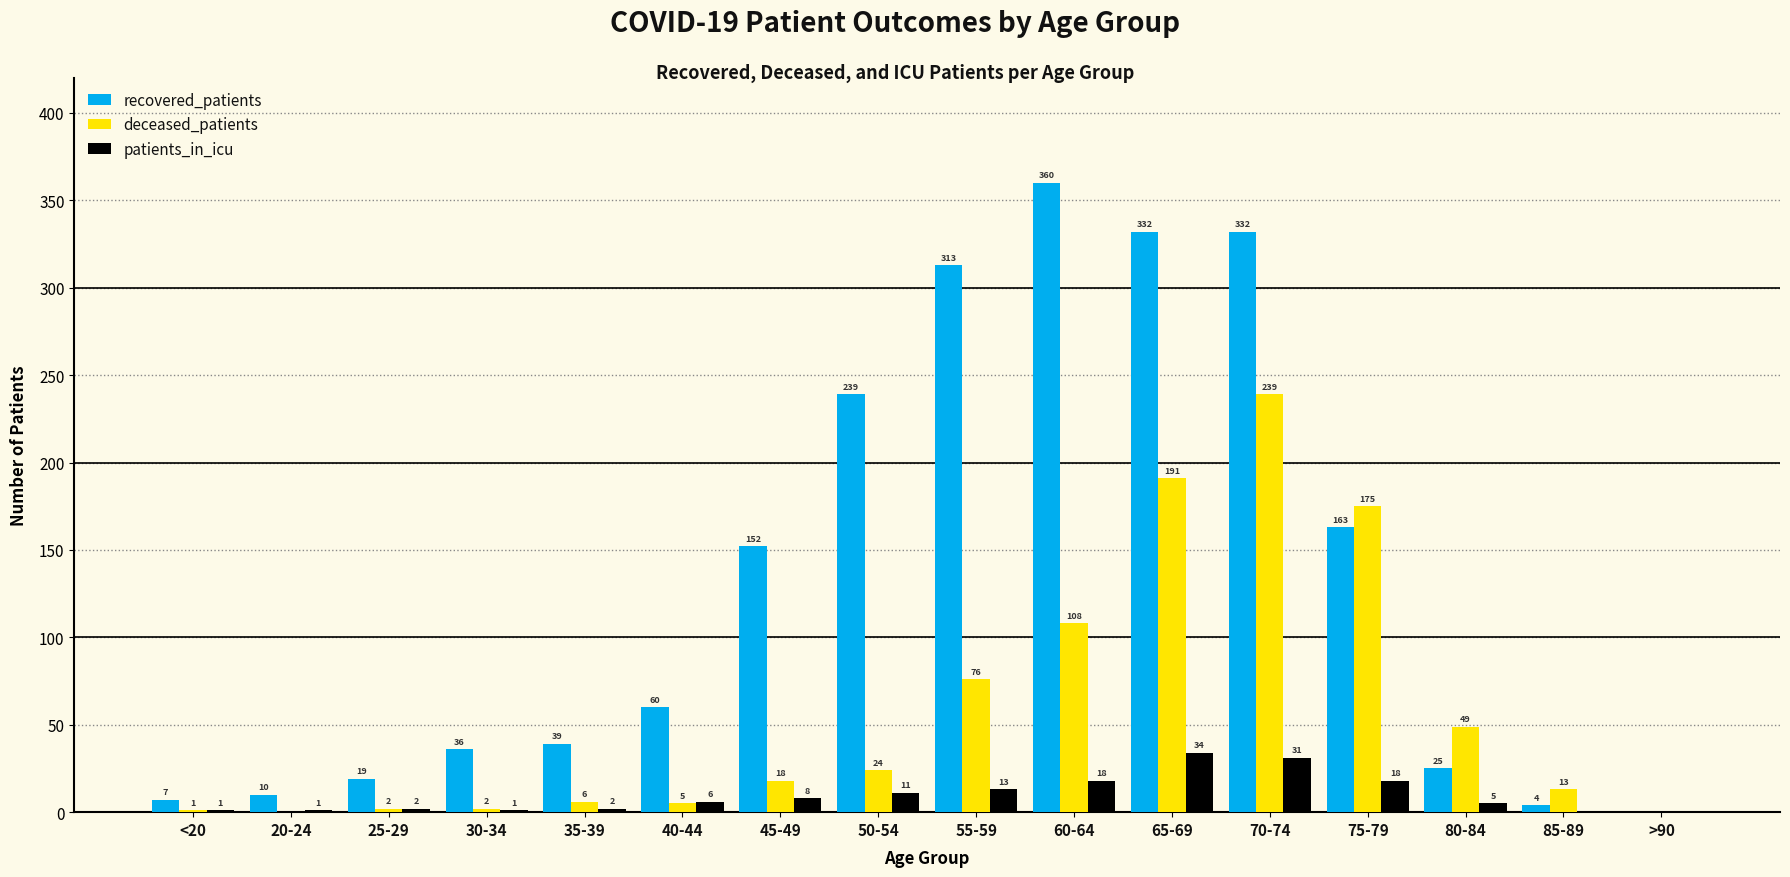

Are the bars grouped side by side (vs. stacked)?

Yes